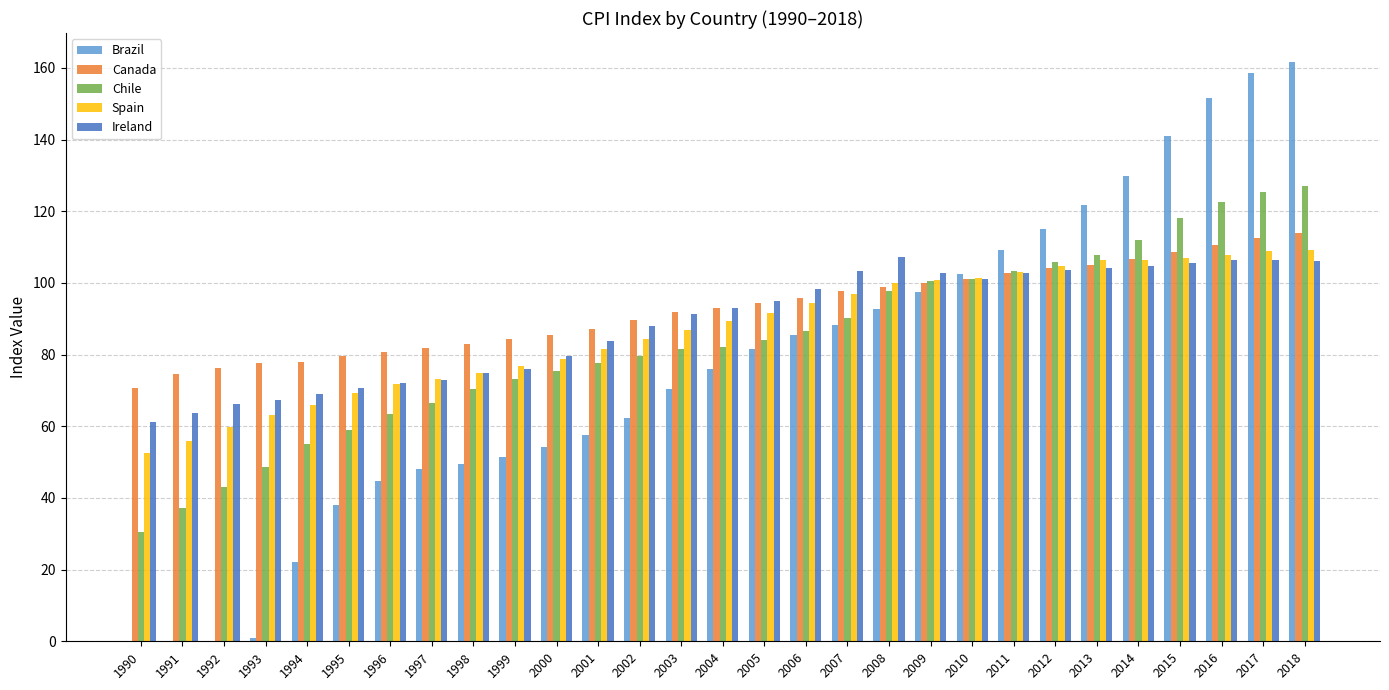

Is the value of Ireland at 1991 greater than the value of Spain at 1996?

No